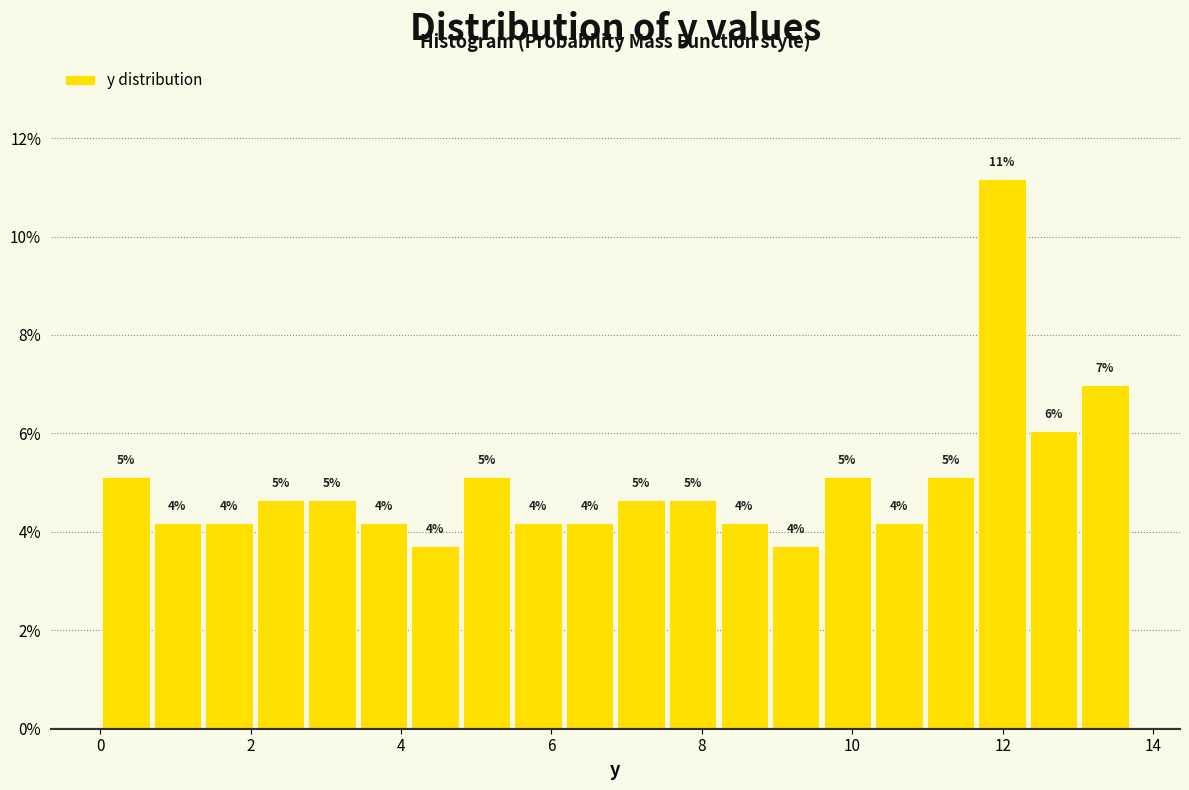

Around what value on the x-axis is the tallest bar? Give the approximate position of its centre, as read against the axis.

12.0